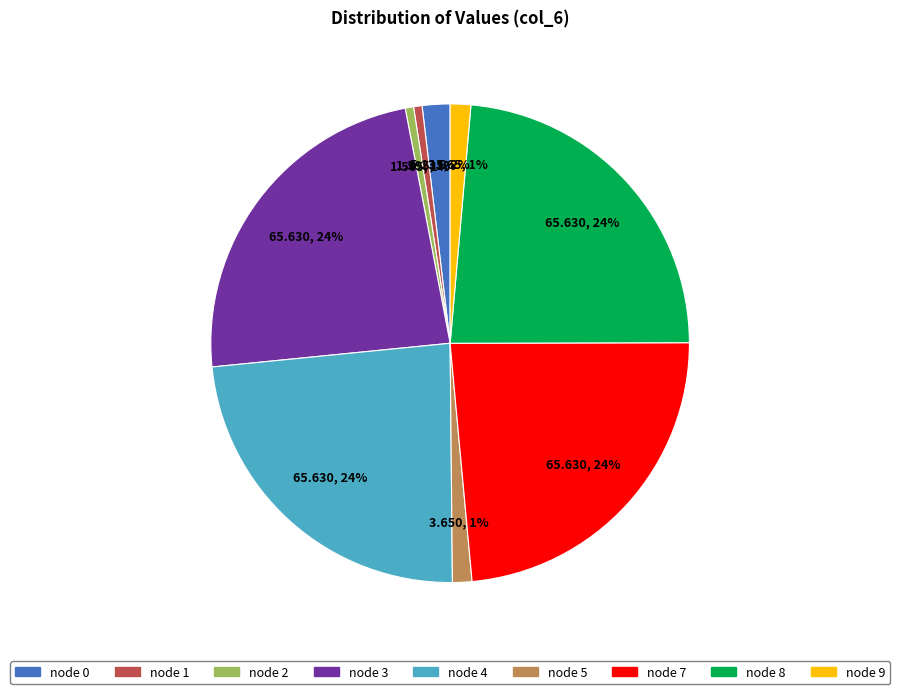

How many slices are in this pie chart?

9